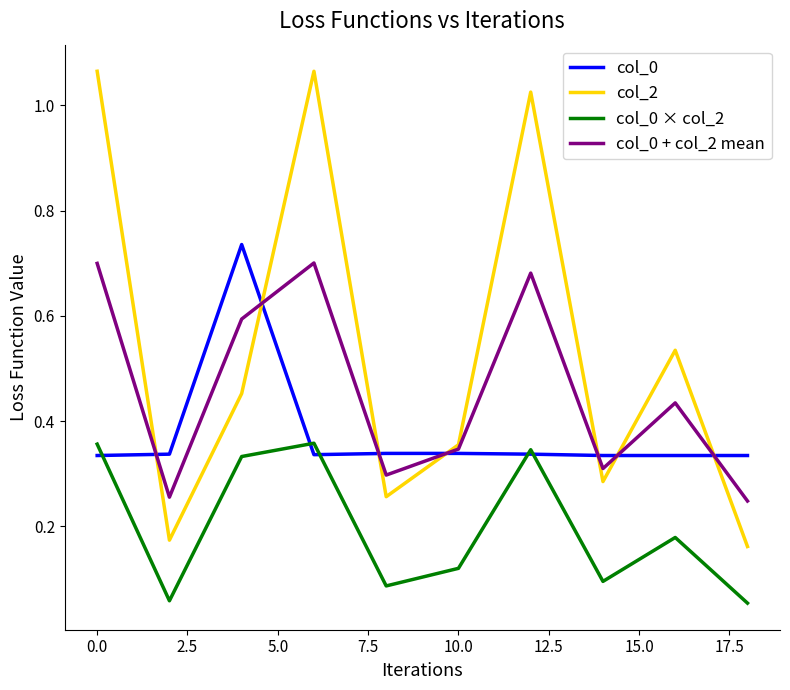

Which series has the widest spread of values?

col_2